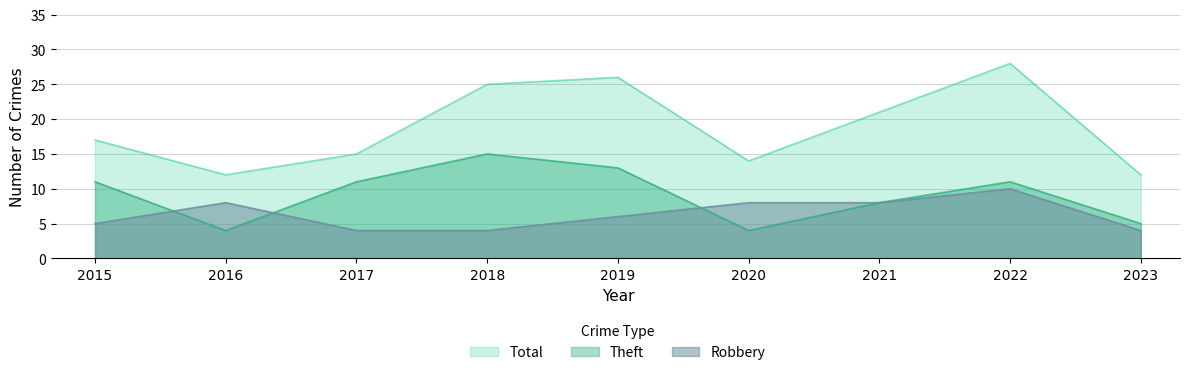

Reading left to right, list all the values displayed in this chart.

Robbery: 5	8	4	4	6	8	8	10	4
Theft: 11	4	11	15	13	4	8	11	5
Total: 17	12	15	25	26	14	21	28	12